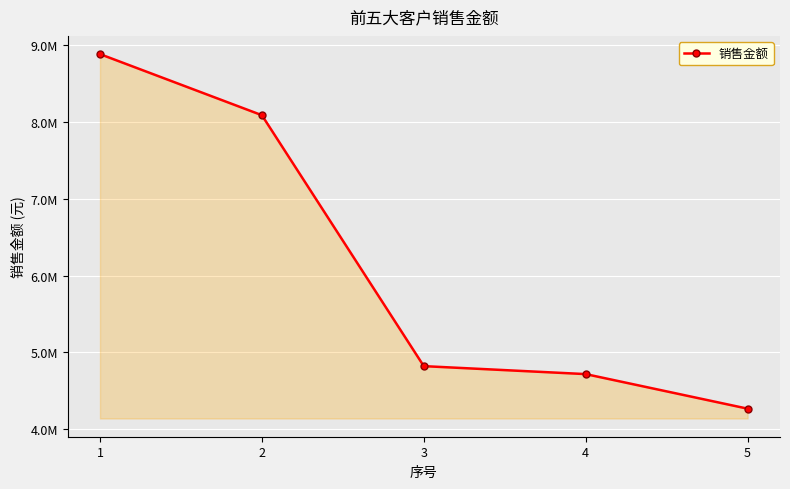

Read the value at 2.

8088726.5